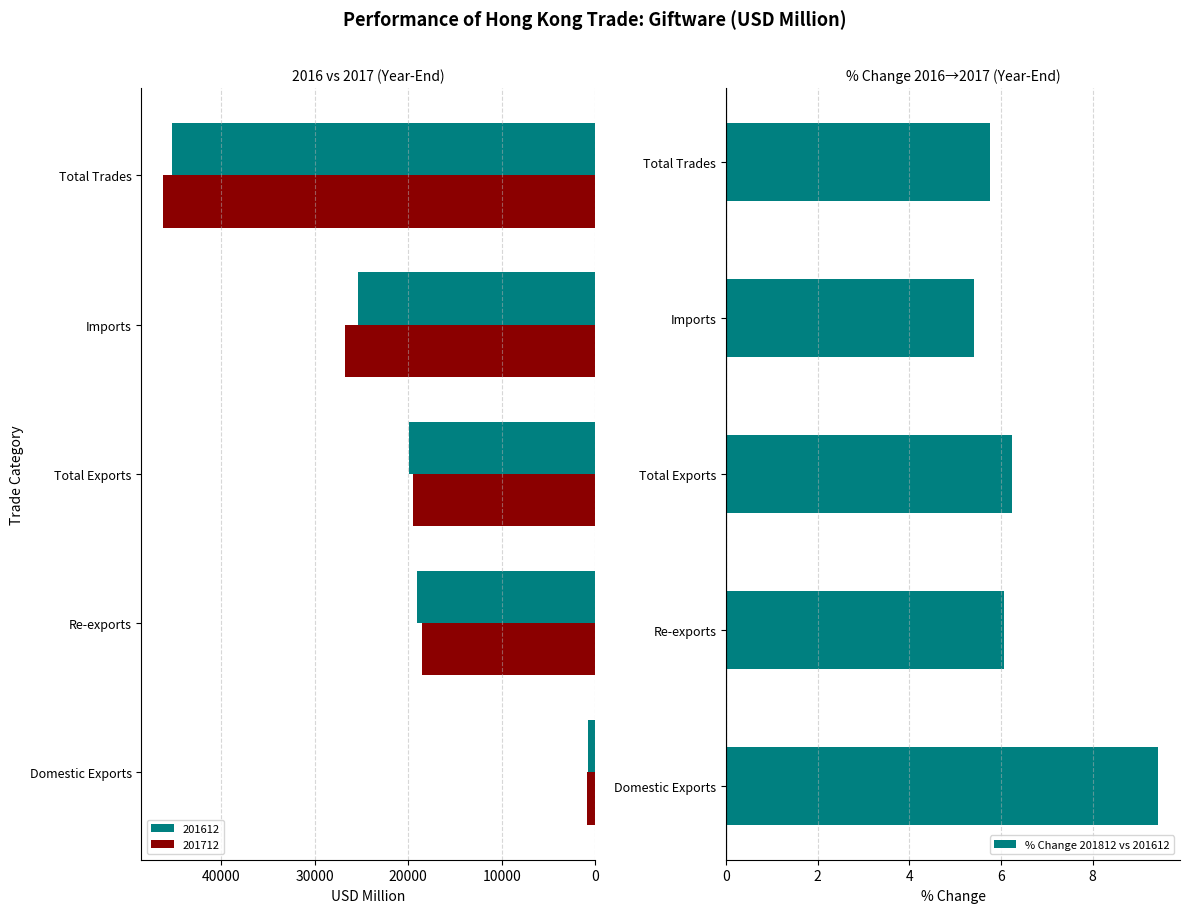

True or false: % Change 201812 vs 201612 has a value of 6.2 at Total Exports.

True